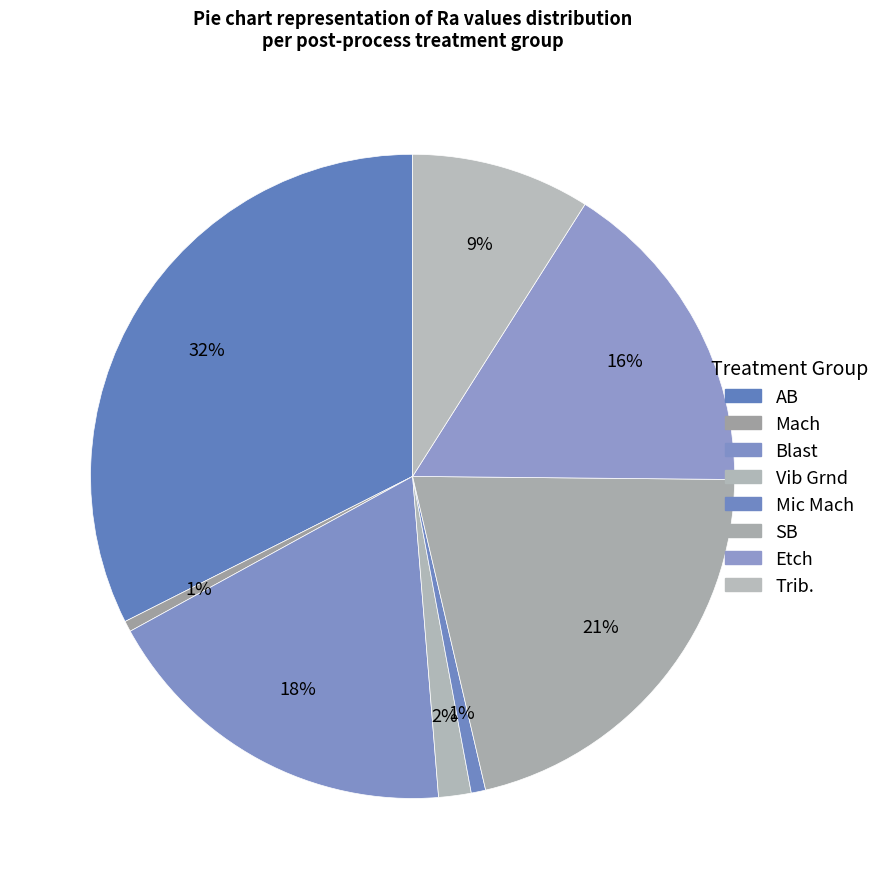

How many segments does this pie chart have?

8